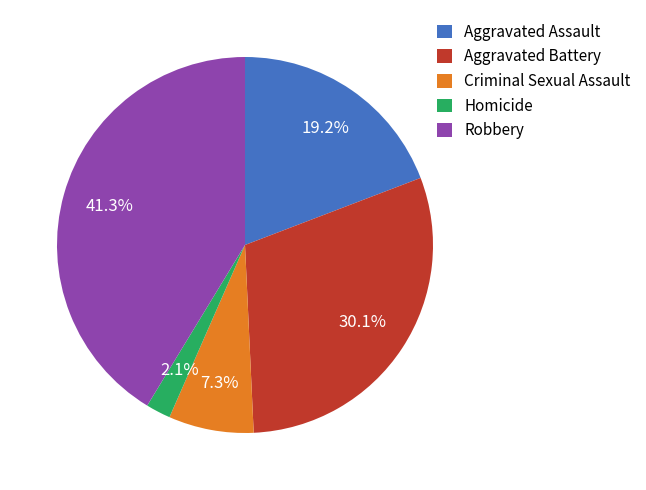

Count the number of slices in the pie.

5